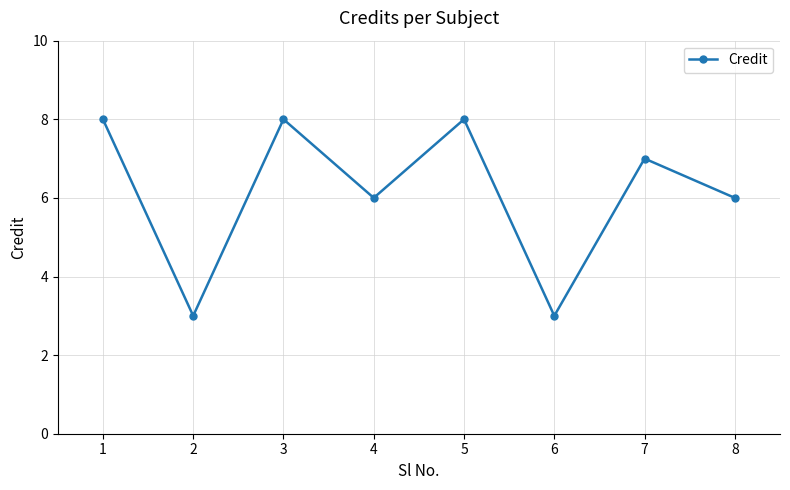

How many lines are shown in the chart?

1